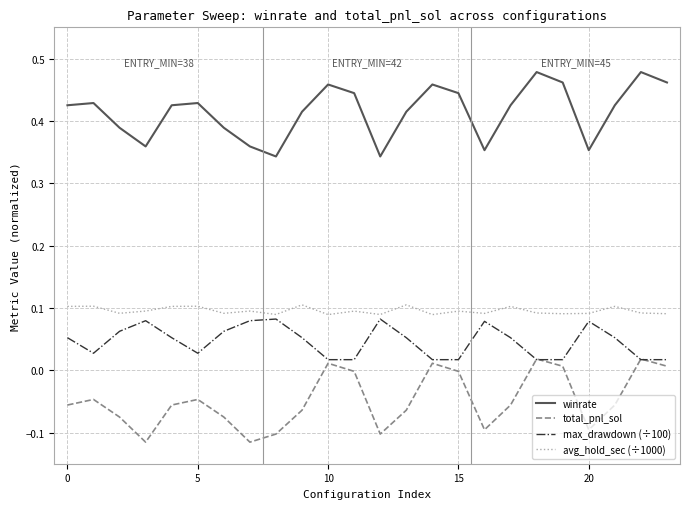

Which series has the largest total across all categories?

winrate